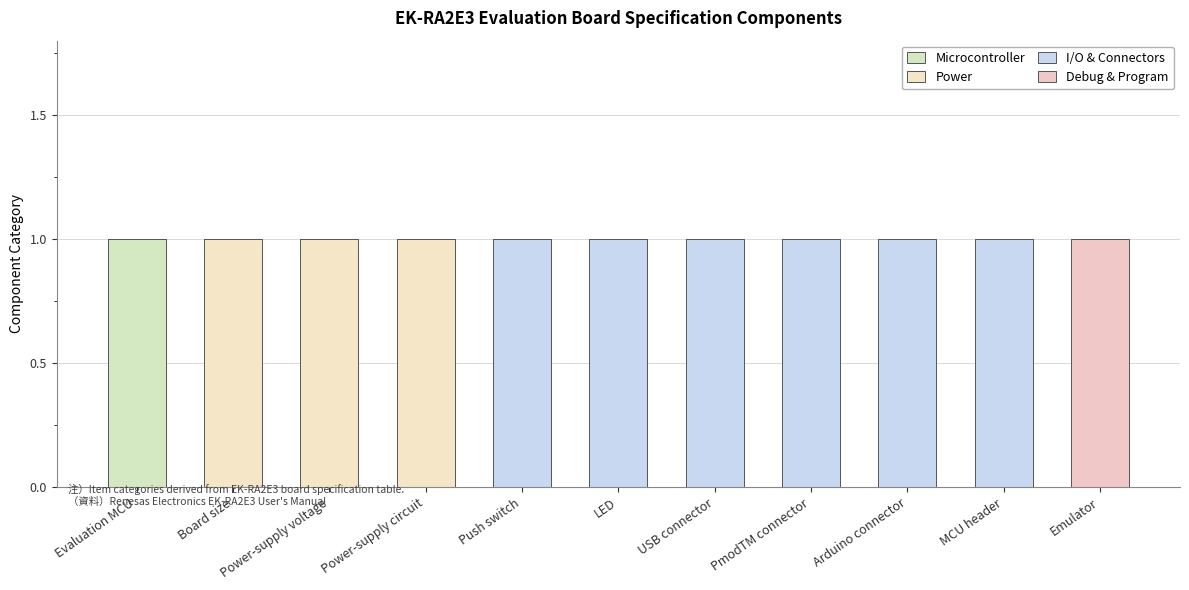

Does the chart contain stacked bars?

Yes